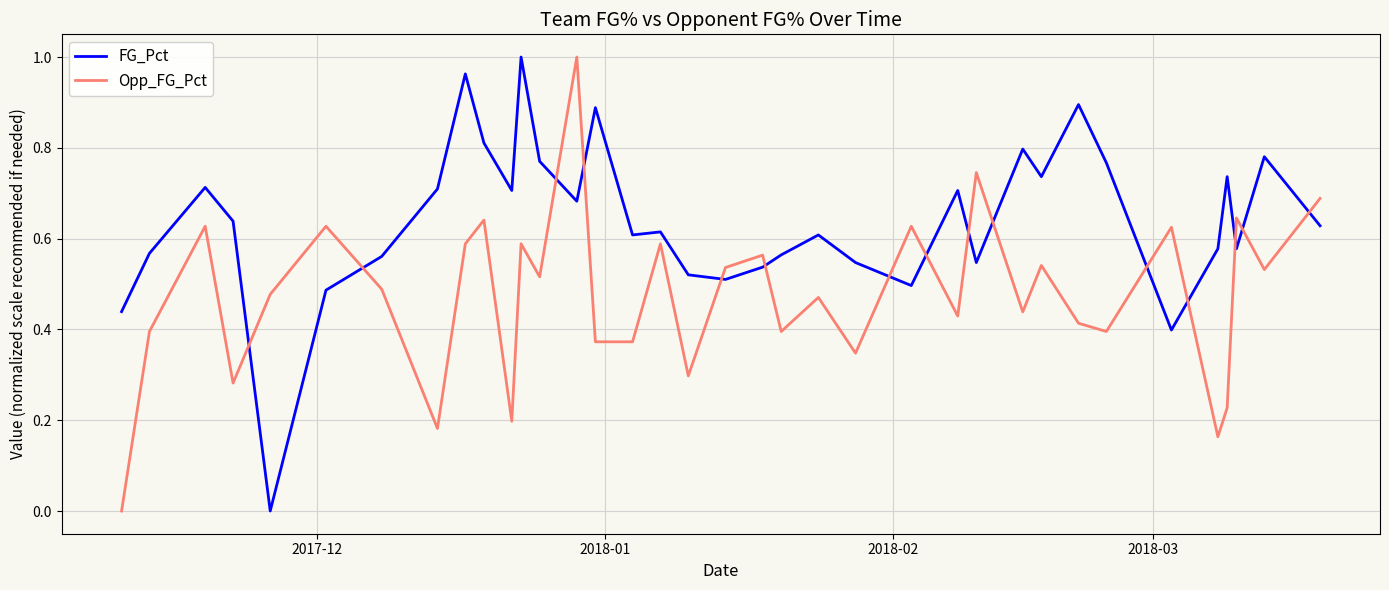

List the series in order of their overall mean, highest first.

FG_Pct, Opp_FG_Pct